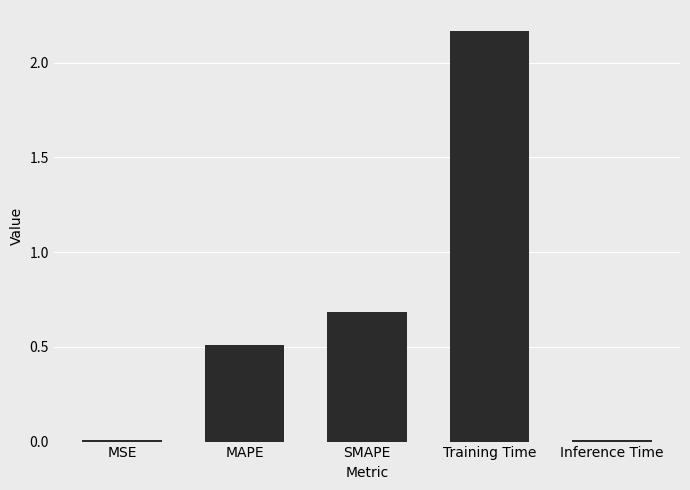

The value at Inference Time is 0.0. True or false?

True